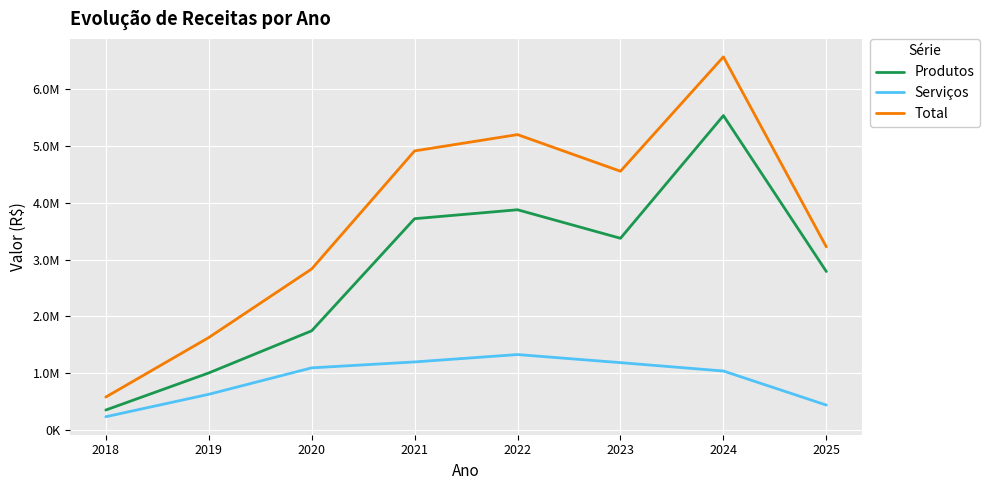

What are all the series names shown in the legend?

Produtos, Serviços, Total